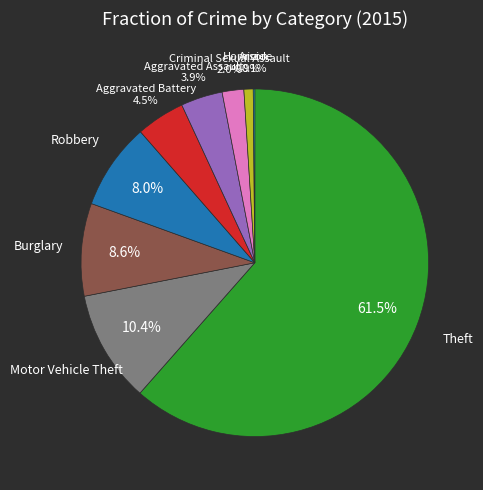

Approximately how many times larger is the value at Burglary compared to Aggravated Battery?

1.9